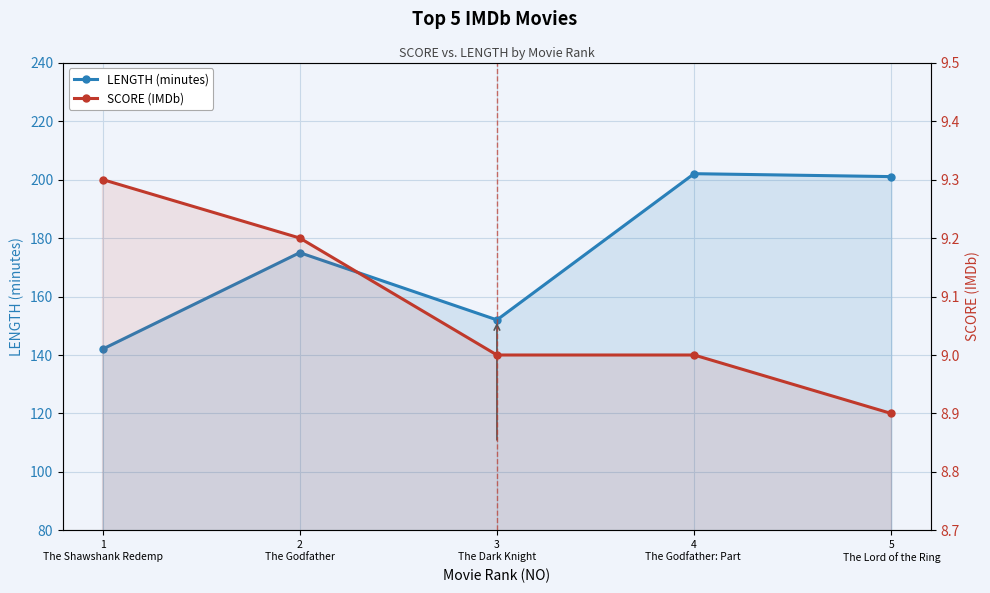

True or false: LENGTH (minutes) and SCORE (IMDb) intersect in this chart.

False